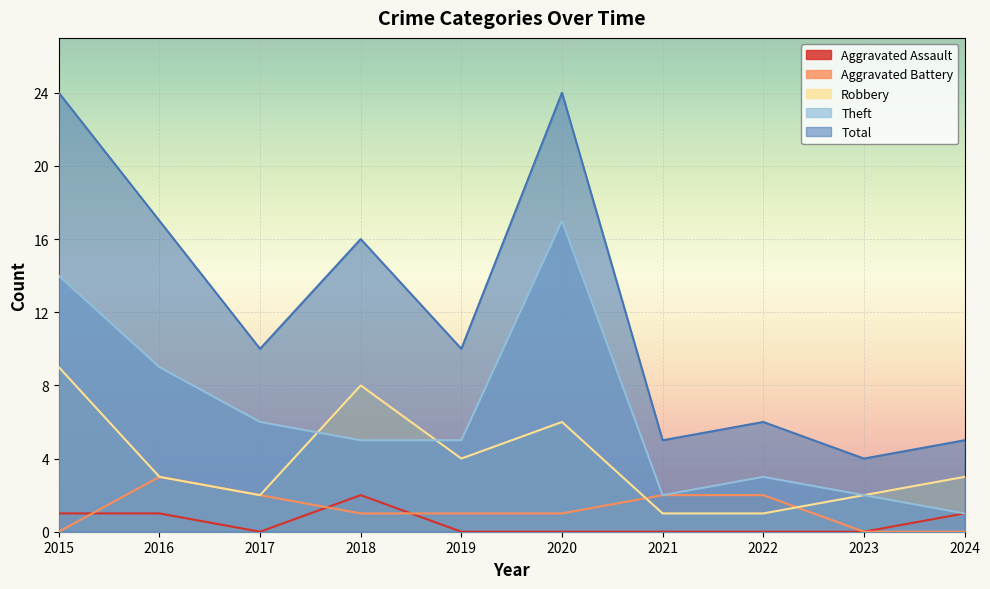

How many lines are shown in the chart?

5